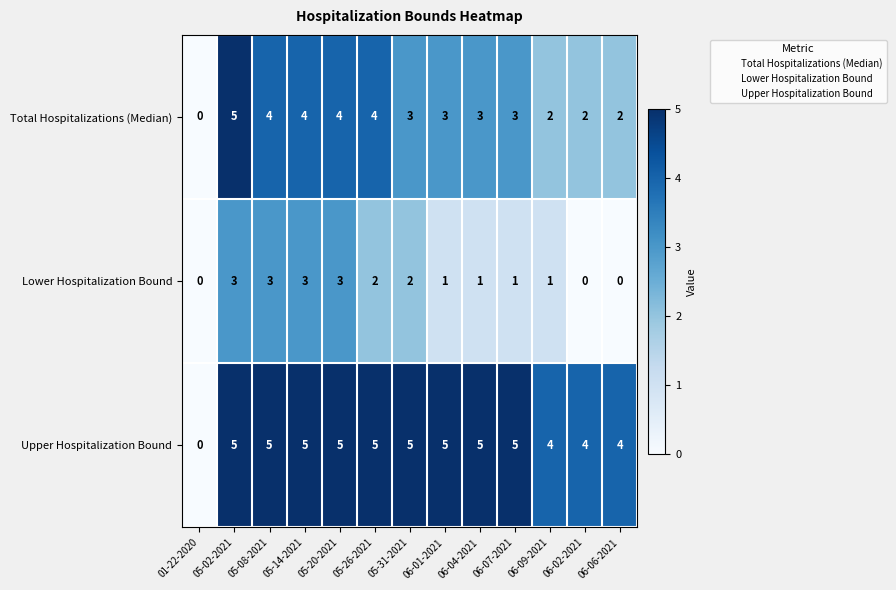

What is the total value across all series at 06-04-2021?

9